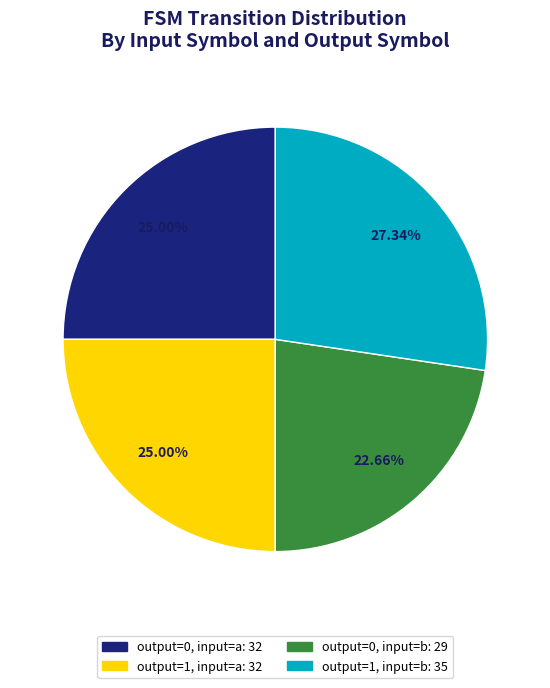

Between output=0, input=b and output=1, input=a, which is larger?

output=1, input=a